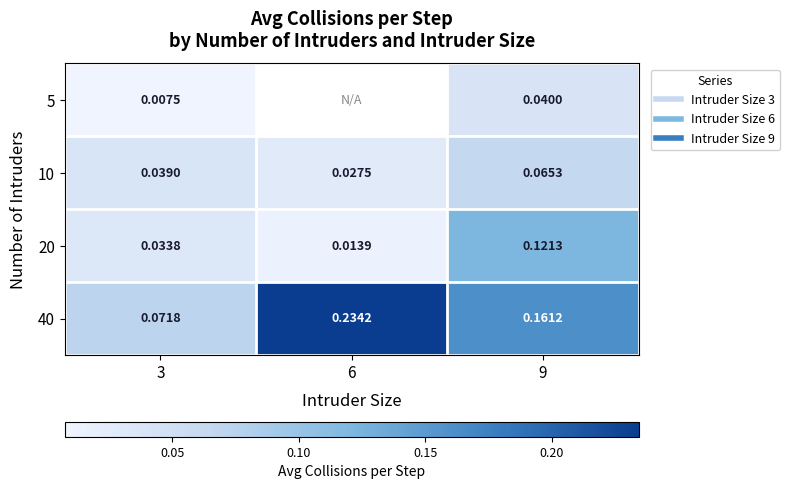

True or false: 10 has a value of 0.0 at 6.

False